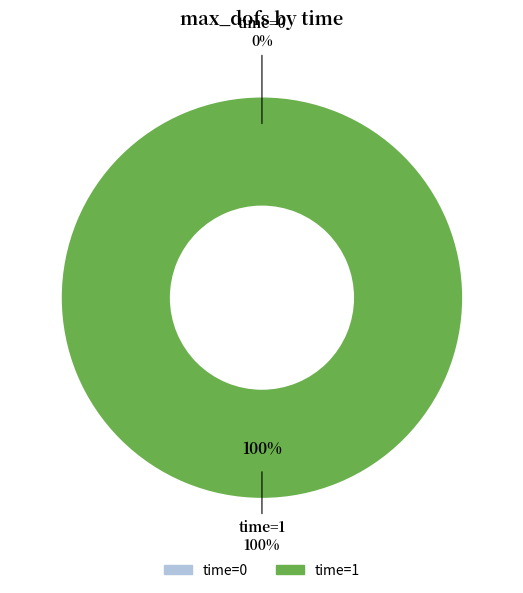

To the nearest percent, what is the difference between the 0 and 1 slice percentages?

100%